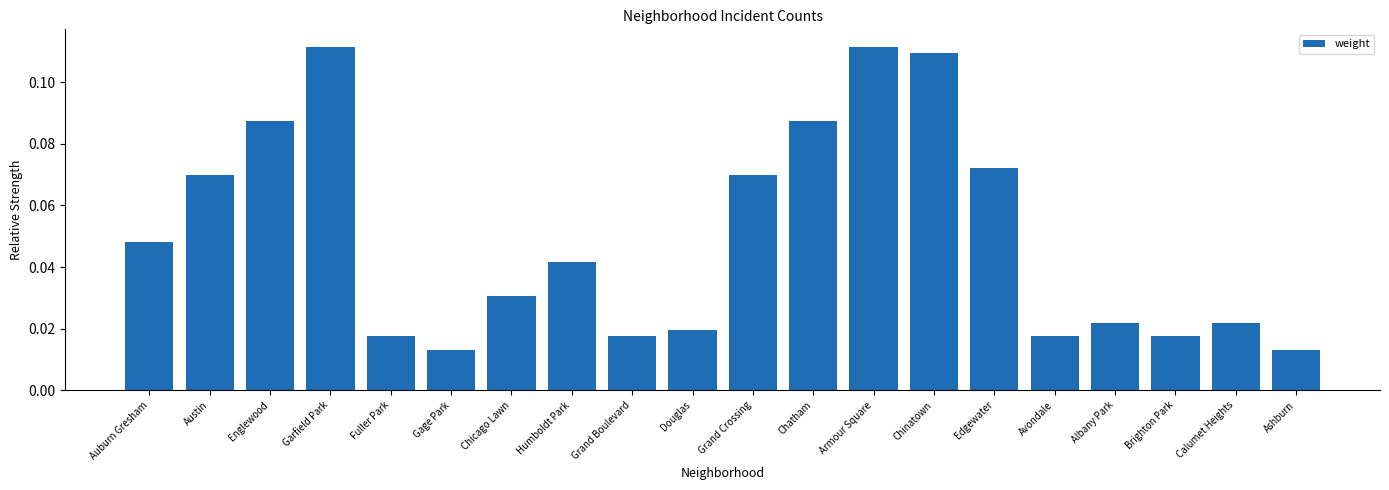

Are the bars horizontal?

No